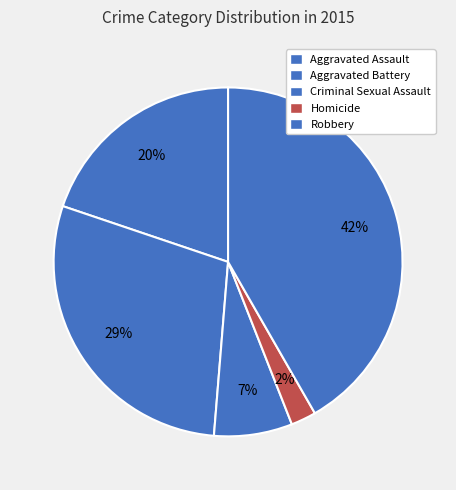

Approximately how many times larger is the value at Aggravated Assault compared to Robbery?

0.5